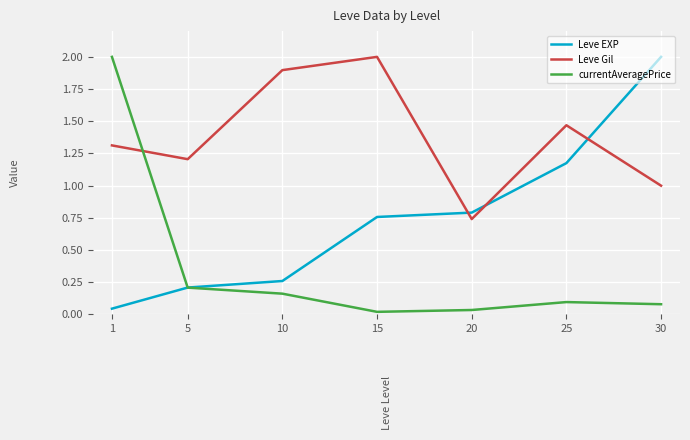

At which category is the sum across all series the highest?

1